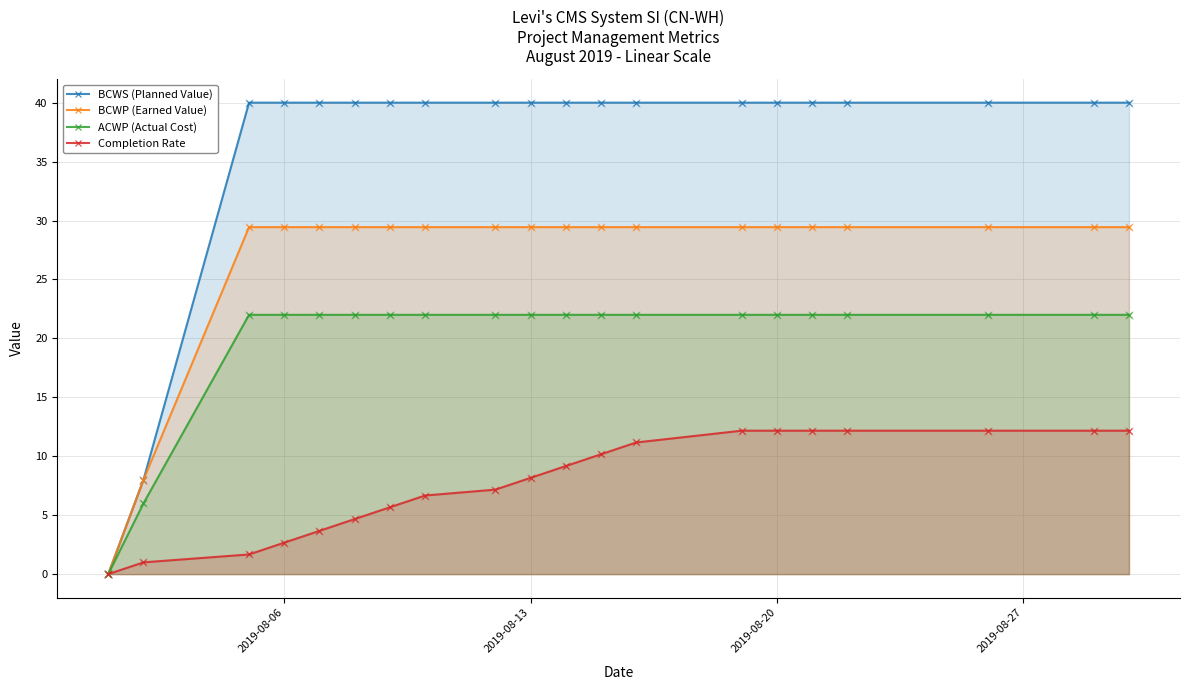

Reading right to left, transcribe all the data shown in this chart.

BCWS (Planned Value): 40.0	40.0	40.0	40.0	40.0	40.0	40.0	40.0	40.0	40.0	40.0	40.0	40.0	40.0	40.0	40.0	40.0	40.0	8.0	0.0
BCWP (Earned Value): 29.4	29.4	29.4	29.4	29.4	29.4	29.4	29.4	29.4	29.4	29.4	29.4	29.4	29.4	29.4	29.4	29.4	29.4	8.0	0.0
ACWP (Actual Cost): 22.0	22.0	22.0	22.0	22.0	22.0	22.0	22.0	22.0	22.0	22.0	22.0	22.0	22.0	22.0	22.0	22.0	22.0	6.0	0.0
Completion Rate: 12.2	12.2	12.2	12.2	12.2	12.2	12.2	11.2	10.2	9.2	8.2	7.2	6.7	5.7	4.7	3.7	2.7	1.7	1.0	0.0